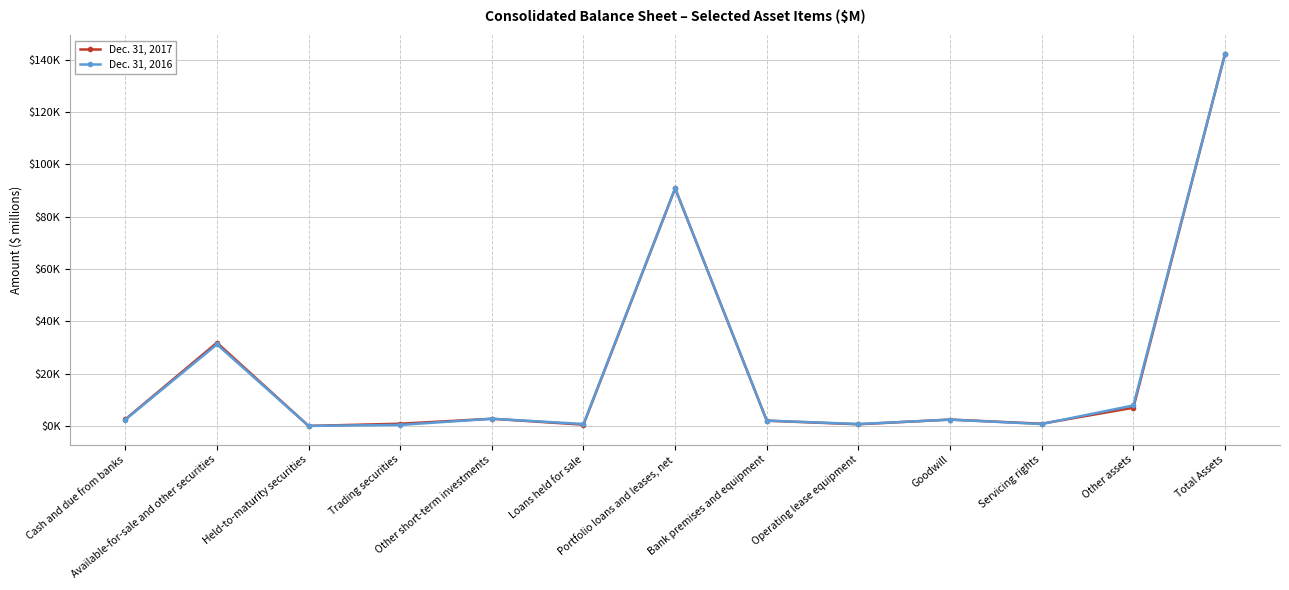

After their last crossing, which series has the higher values: Dec. 31, 2017 or Dec. 31, 2016?

Dec. 31, 2017